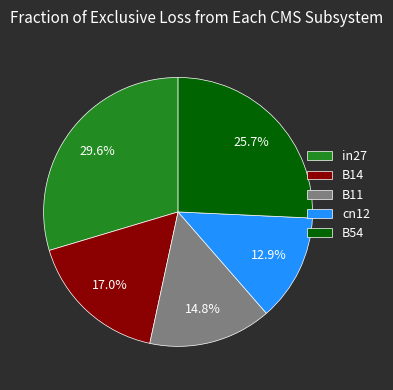

Which slice is the largest?

in27